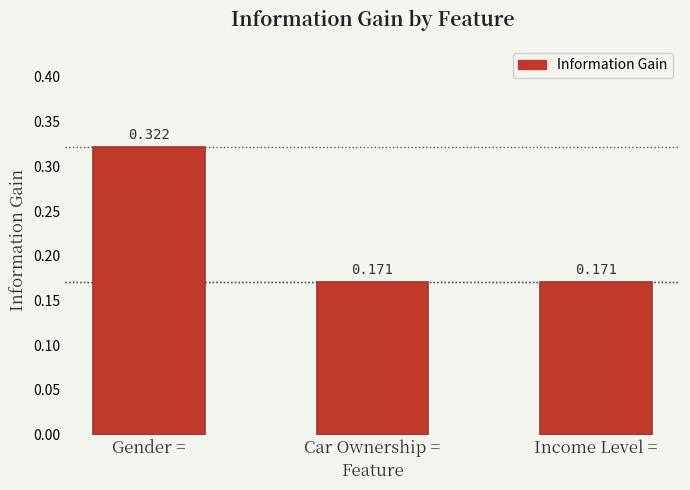

What is the label of the 2nd bar from the right?

Car Ownership =